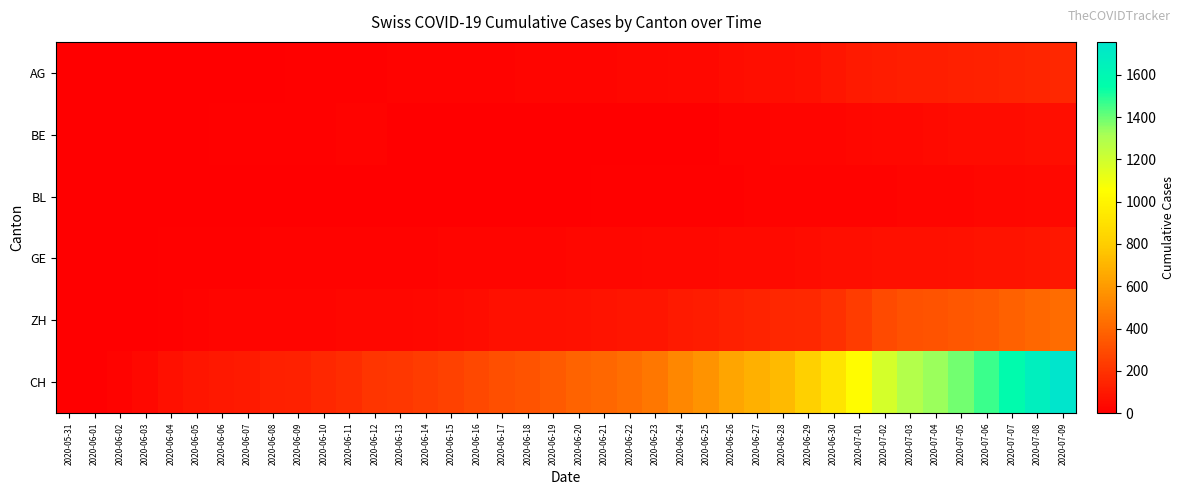

Rank the series by their maximum value, from lowest to highest.

BL, BE, GE, AG, ZH, CH